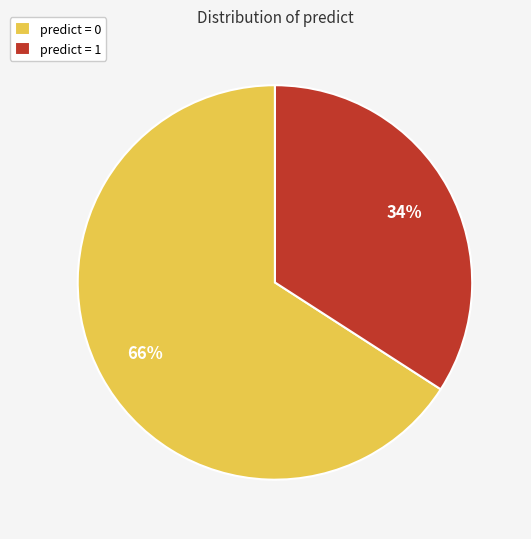

Which category has the smallest portion of the pie?

predict = 1